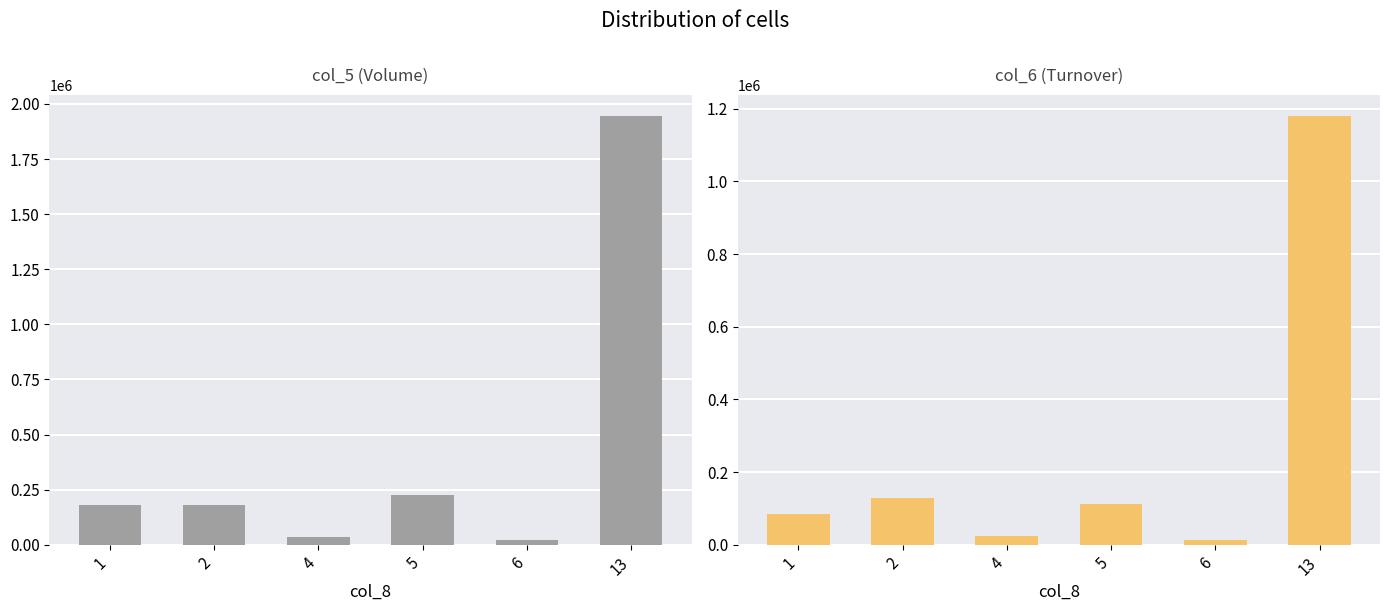

How many bars are there in total?

12